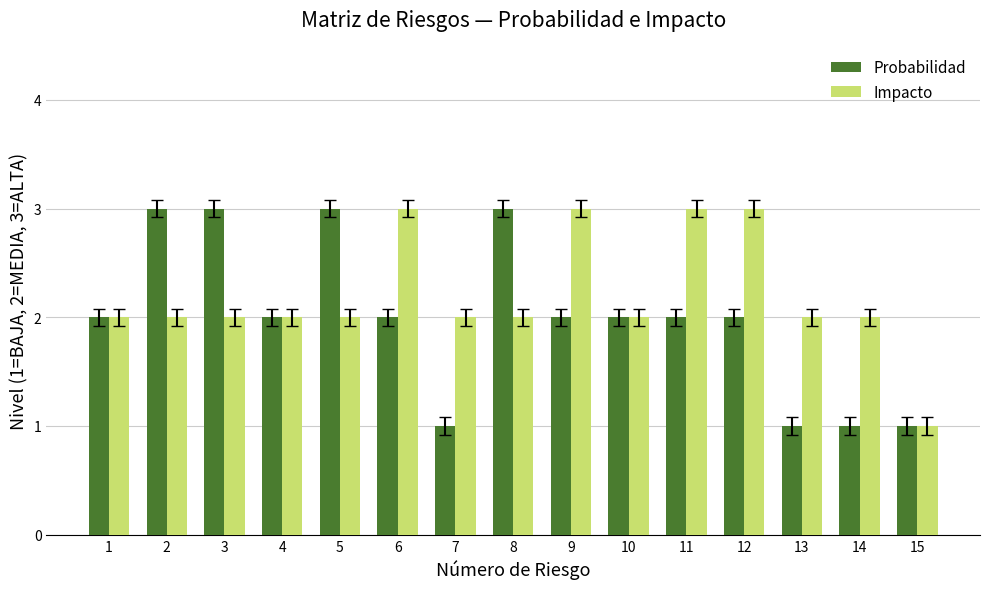

How many Impacto values are between 2 and 3?

14